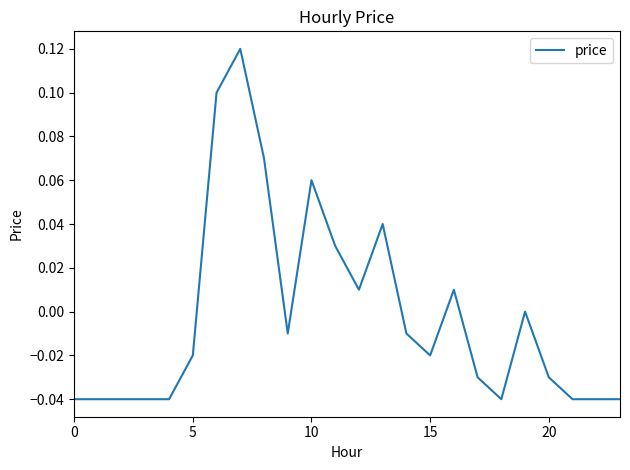

What is the maximum value shown in the chart?

0.1